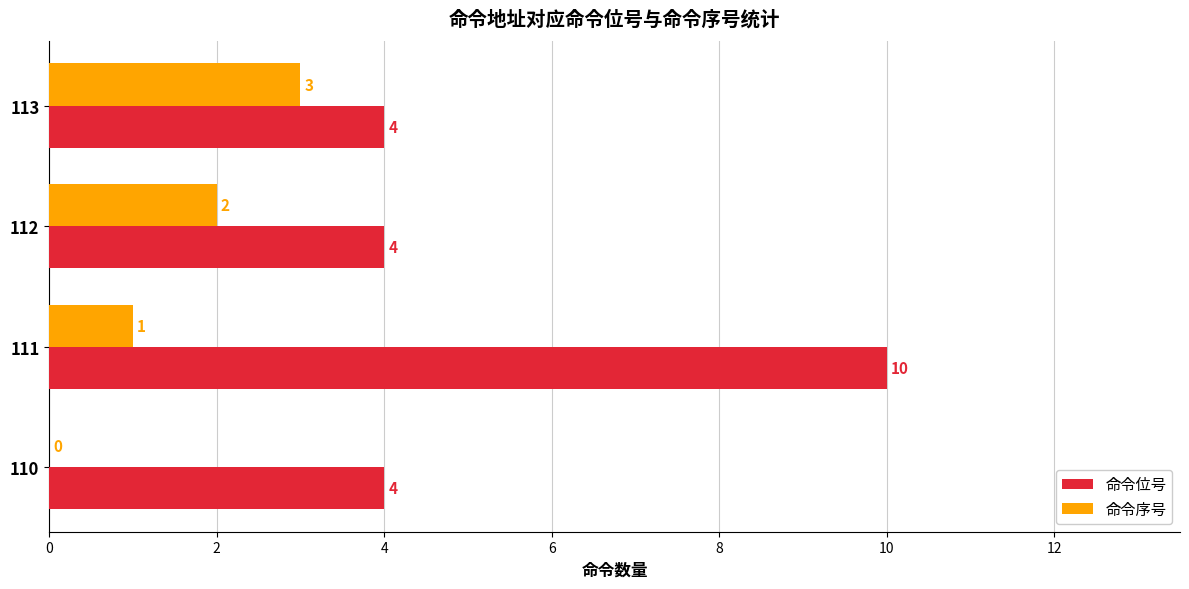

How many 命令序号 values are between 1 and 3?

3